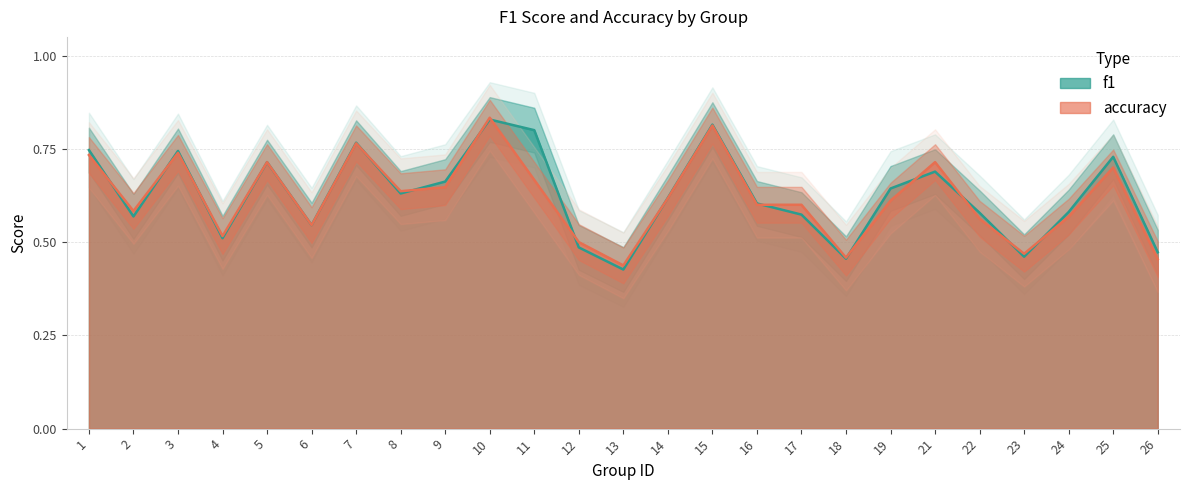

What is the sum of the accuracy values at 7 and 26?

1.2